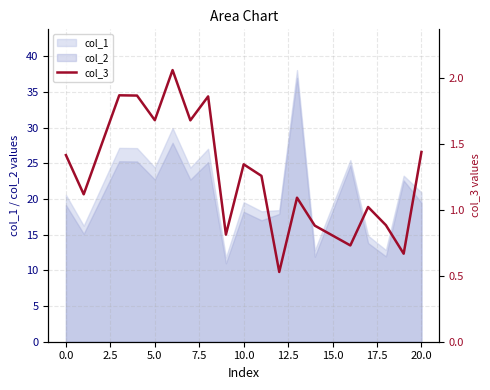

True or false: col_2 has a value of 22.7 at 5.0.

True